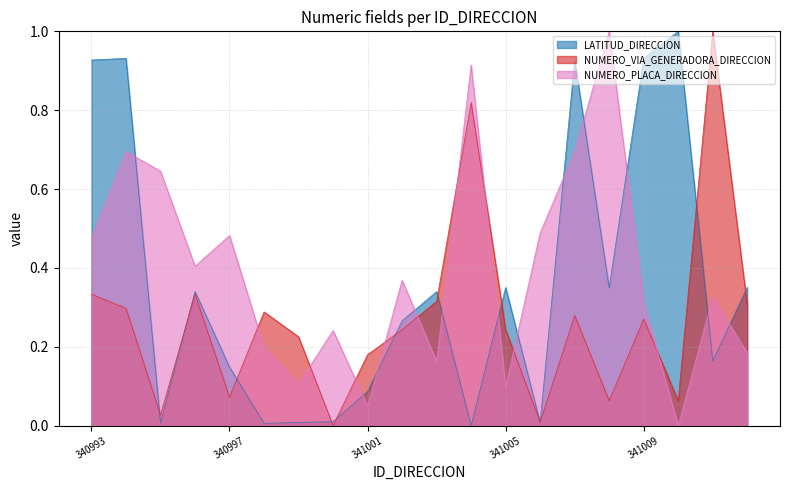

Rank the series by their maximum value, from lowest to highest.

LATITUD_DIRECCION, NUMERO_VIA_GENERADORA_DIRECCION, NUMERO_PLACA_DIRECCION